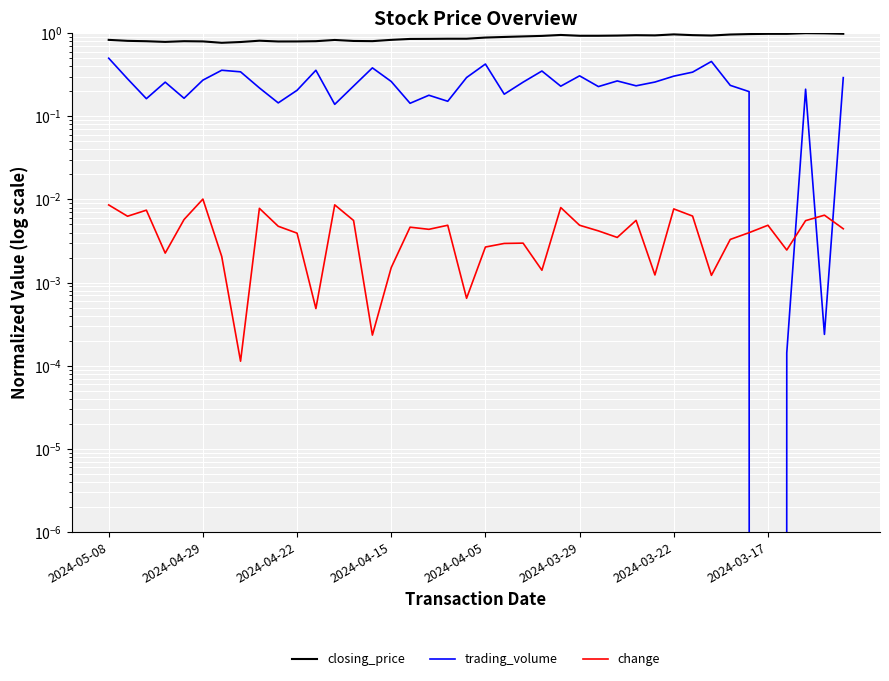

At 34, list the series in order from smallest to largest.

change, trading_volume, closing_price